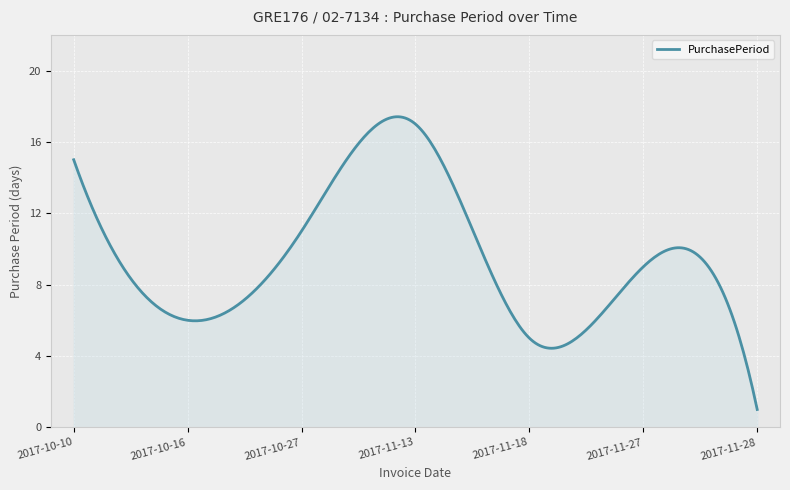

Does the chart display data point markers on the line(s)?

No